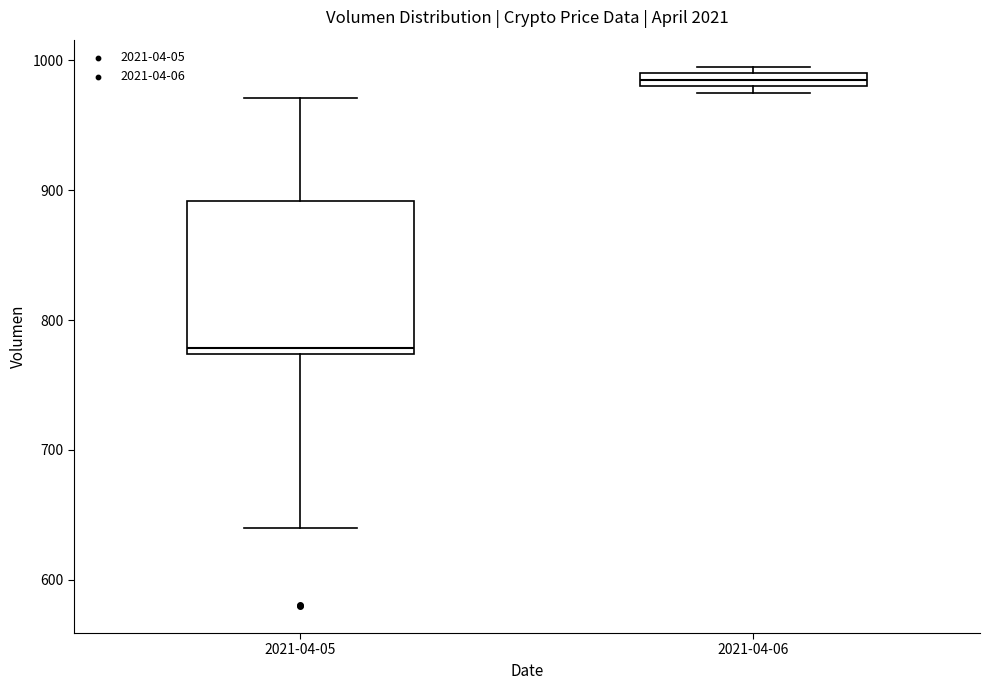

Where is the upper edge of the box for 2021-04-06 on the y-axis? The values are not printed on the chart, so give them approximately, as read against the axis.

990